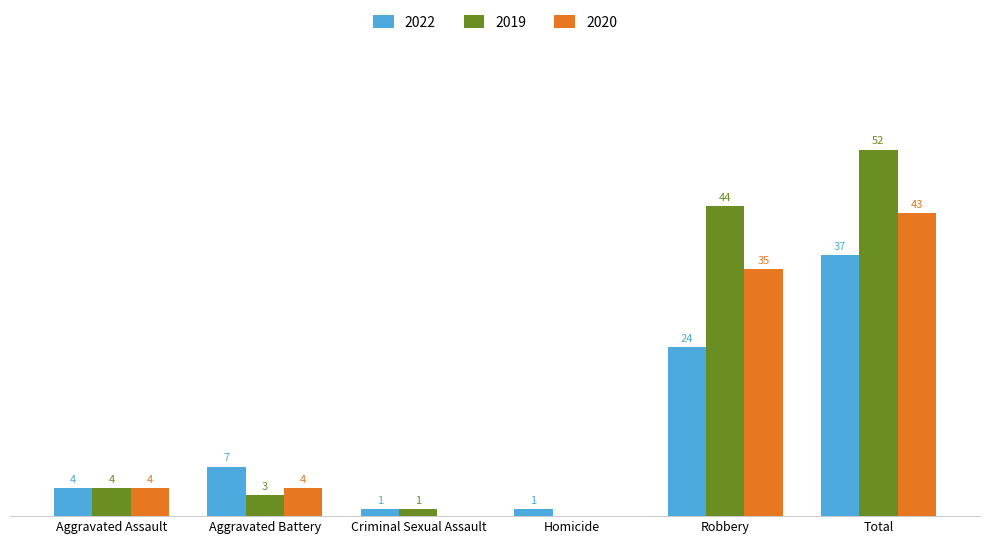

Which category has the highest value across all series?

Total